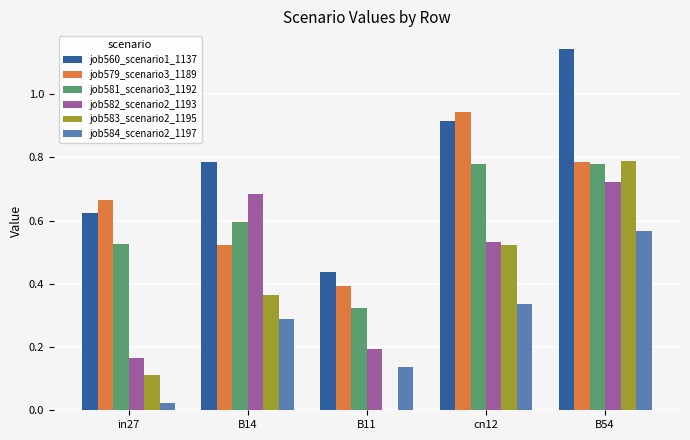

Which label corresponds to the largest value in the chart?

B54